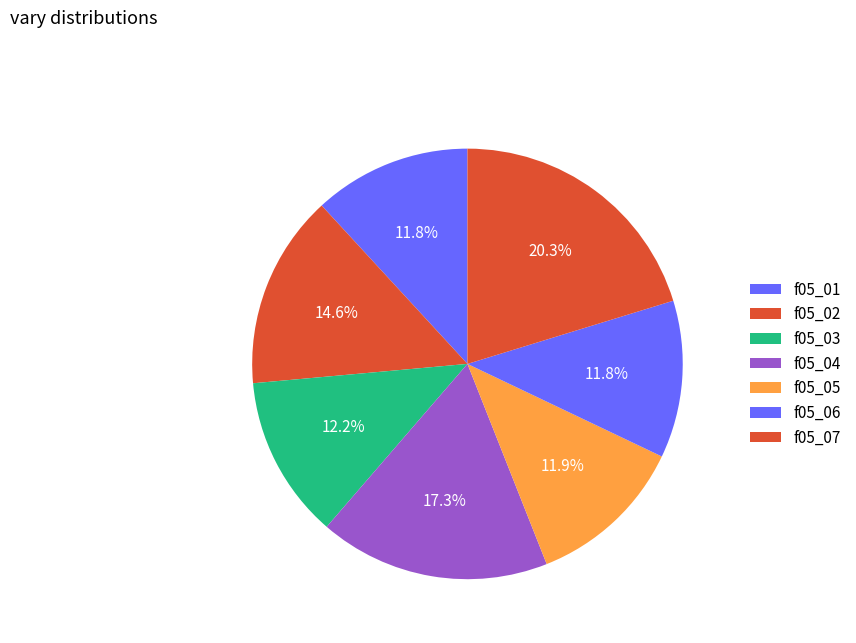

Count the number of slices in the pie.

7